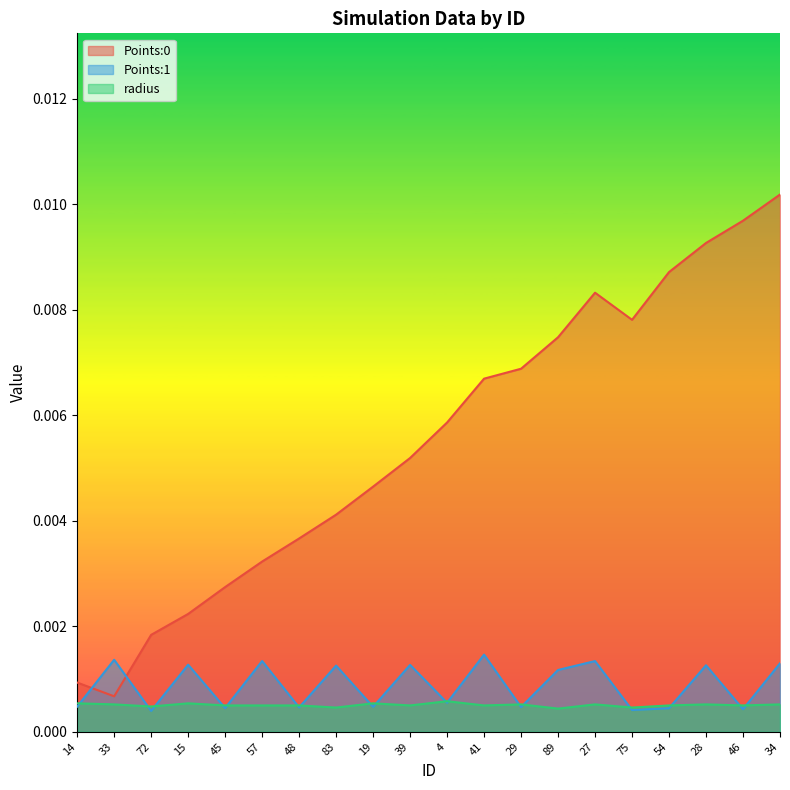

Is it true that Points:0 equals 0.0 at 27?

True